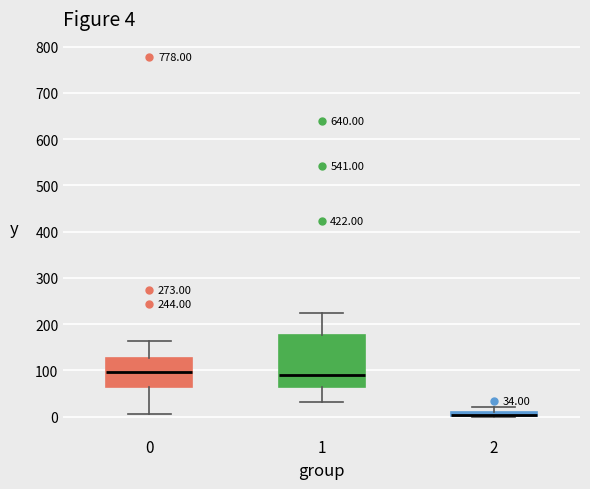

Which box is the tallest, from its lower edge to its upper edge?

1